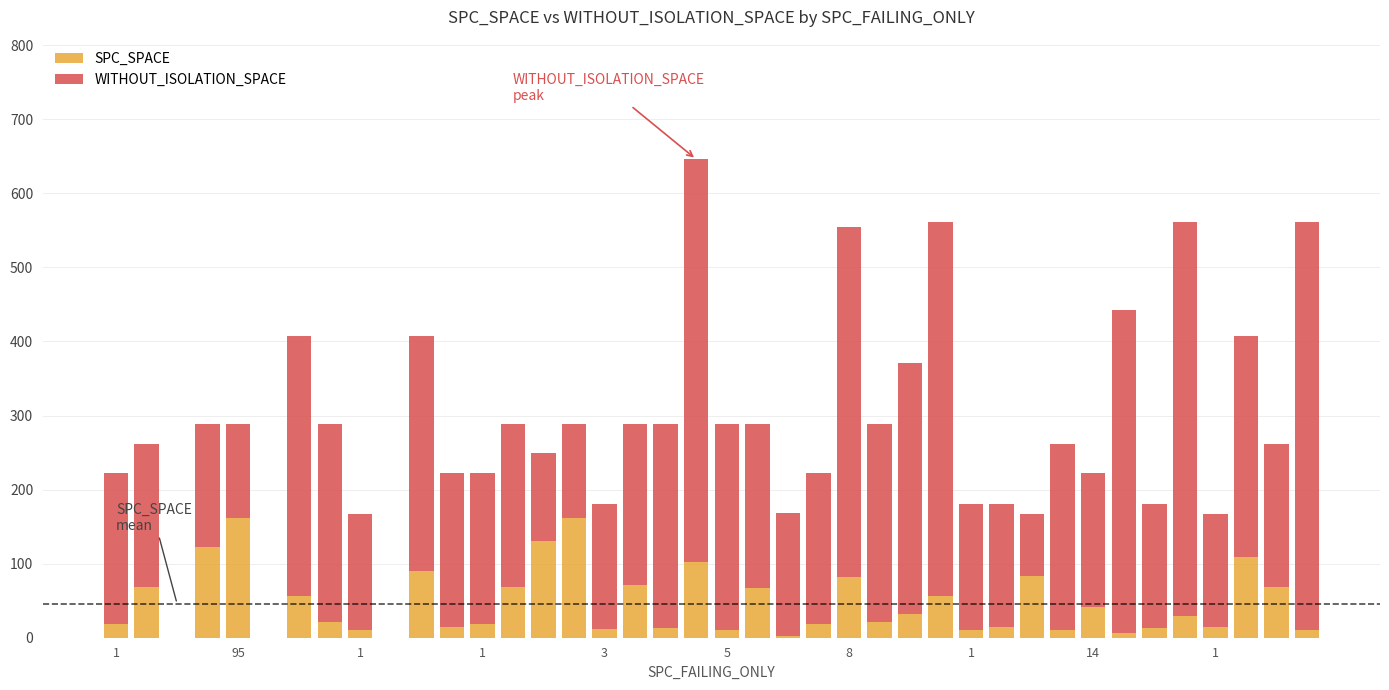

What is the highest value of the SPC_SPACE series?

162